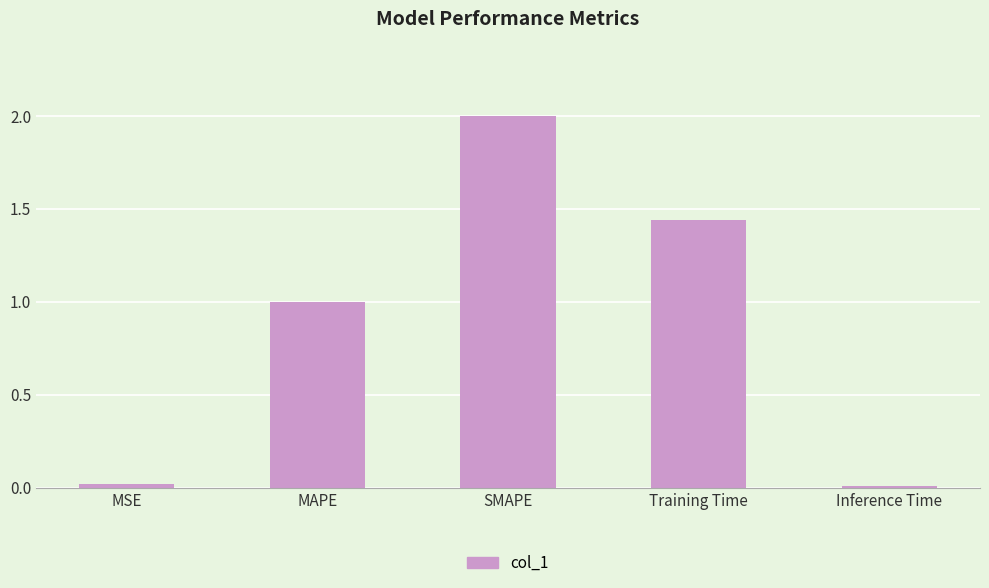

How many bars are there in total?

5